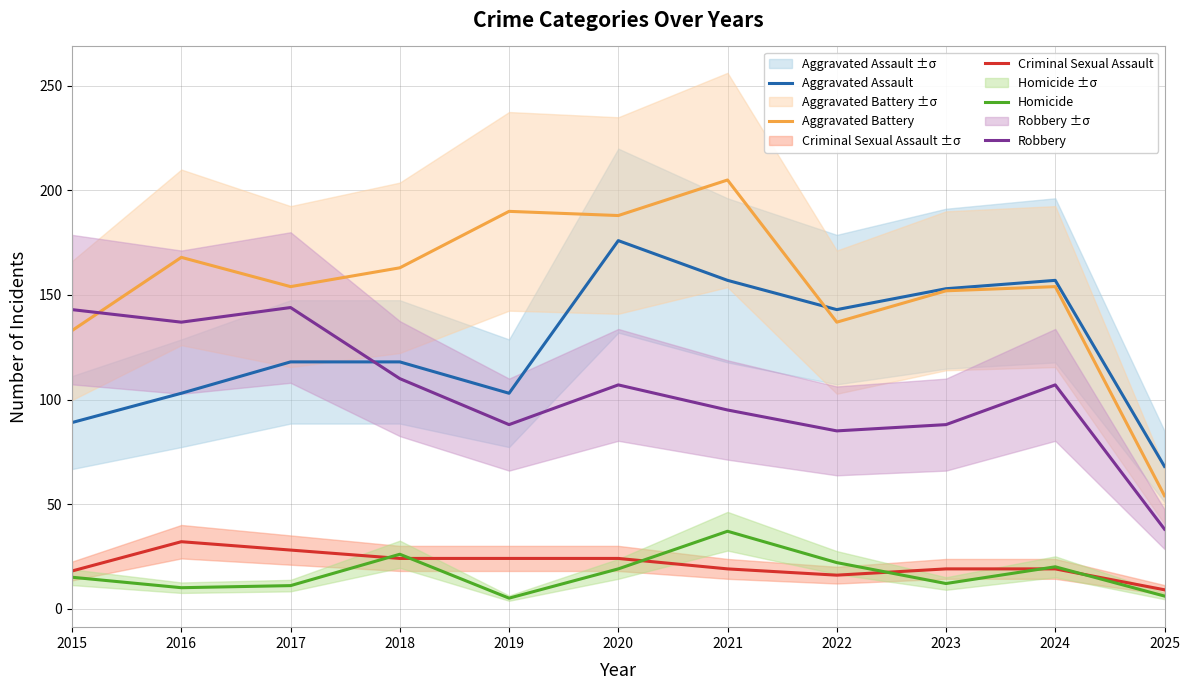

What is the minimum value for Criminal Sexual Assault?

9